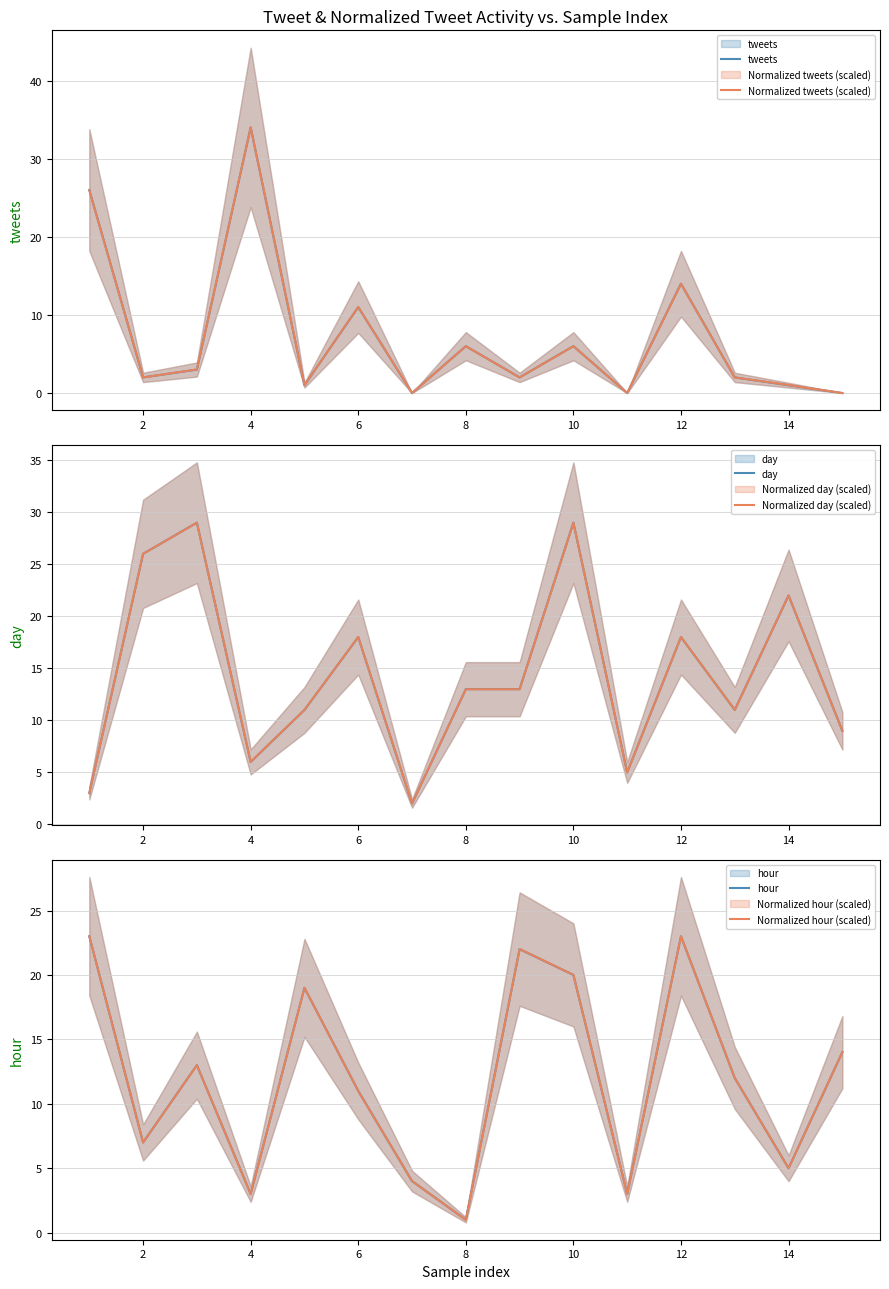

How many distinct data groups are displayed?

6